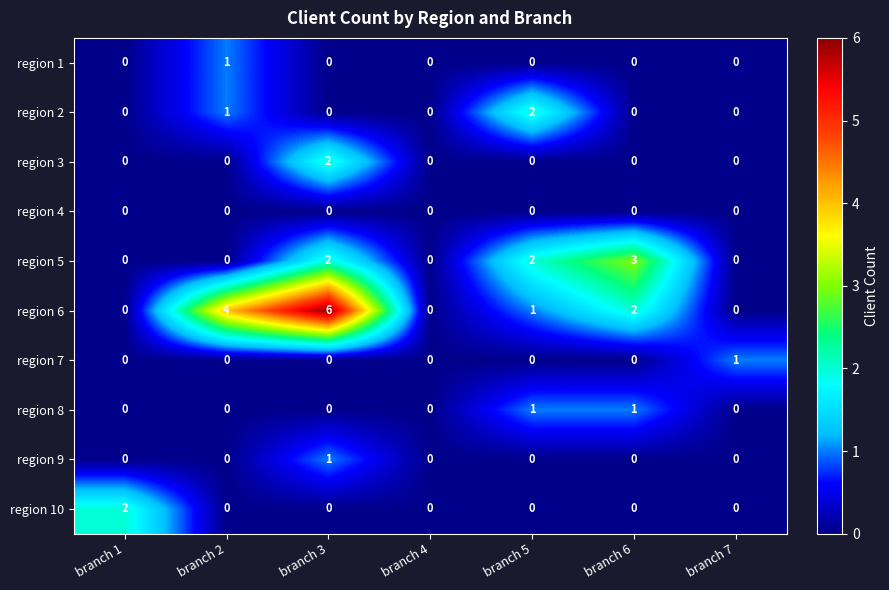

Which series has the largest total across all categories?

region 6